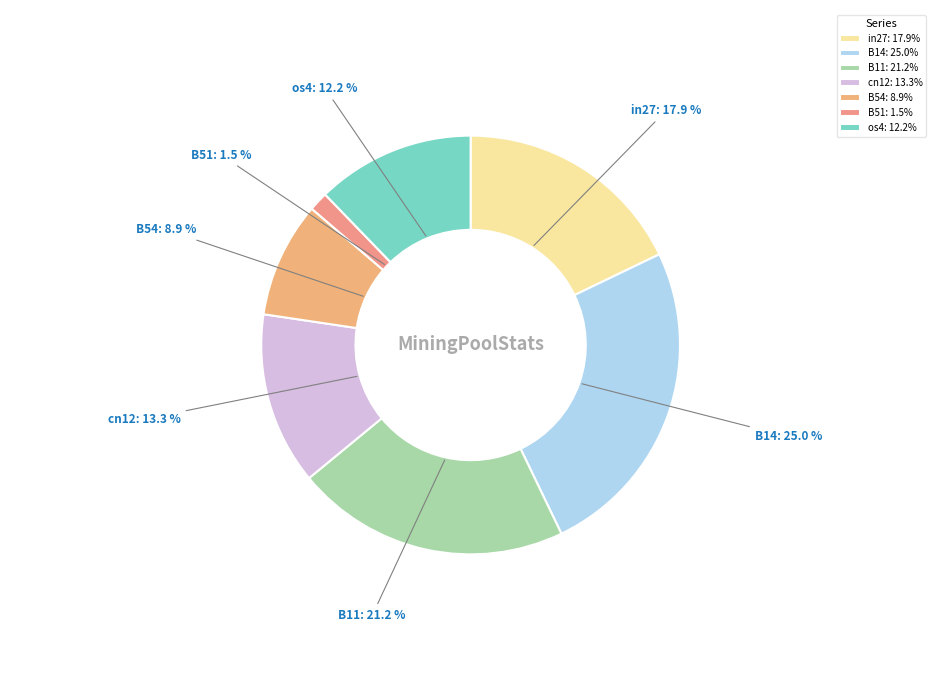

Which has a higher value, in27 or cn12?

in27